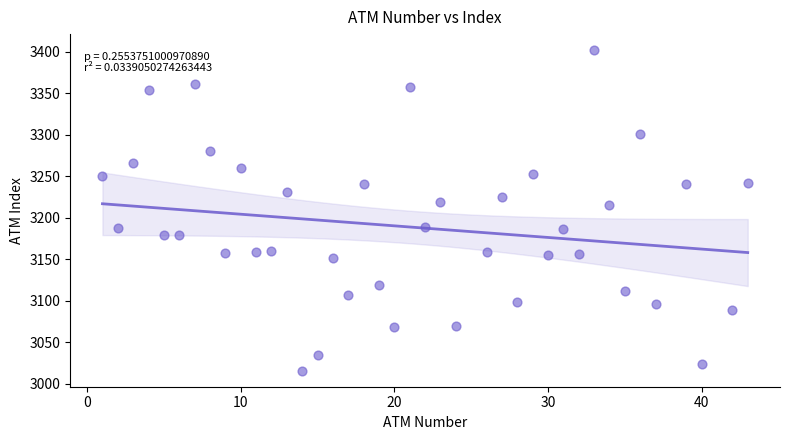

What is the range of Y values (max minus min)?

386.1